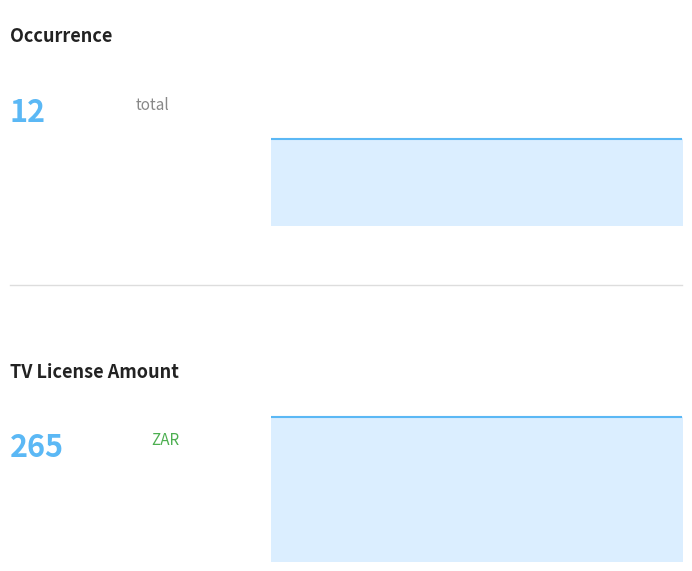

What are all the series names shown in the legend?

occurence, TV License Amount